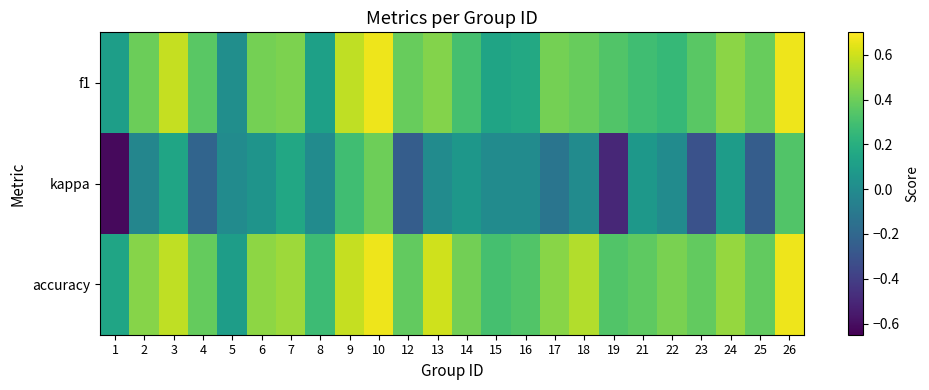

Between 5 and 12, which series saw the biggest shift?

f1